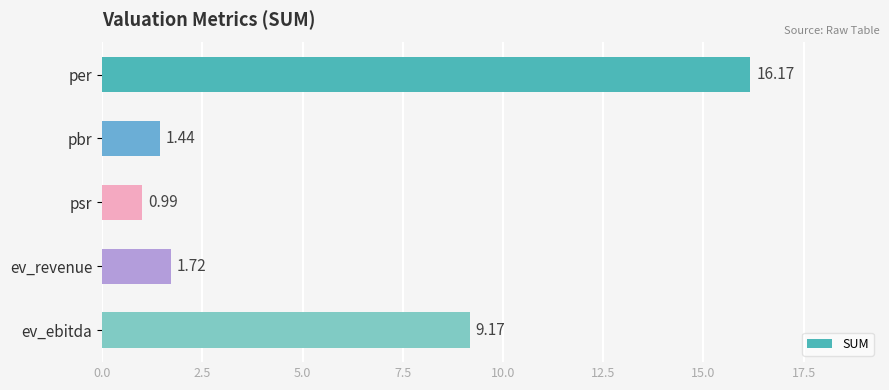

How many data points are above 1?

4